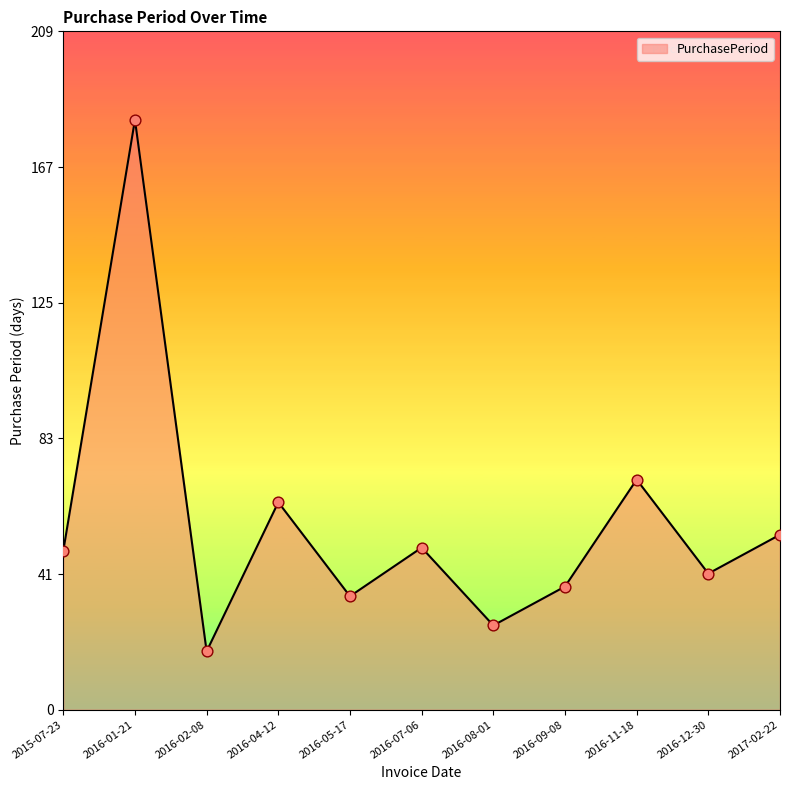

Between 2016-08-01 and 2016-12-30, which is larger?

2016-12-30